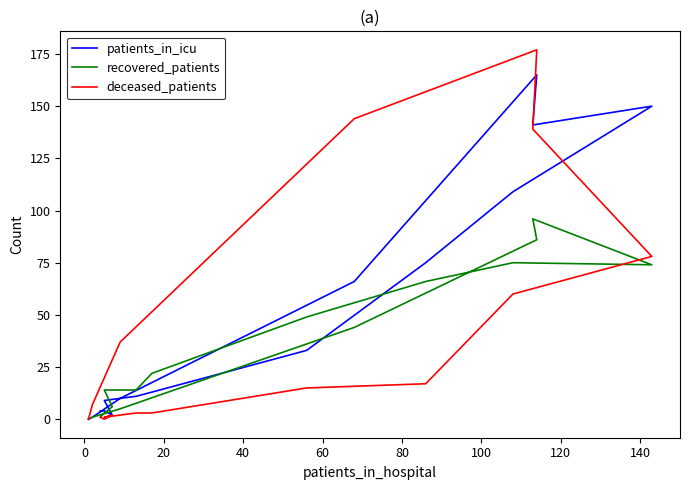

What is the difference between the second highest and minimum values in the patients_in_icu series?

150